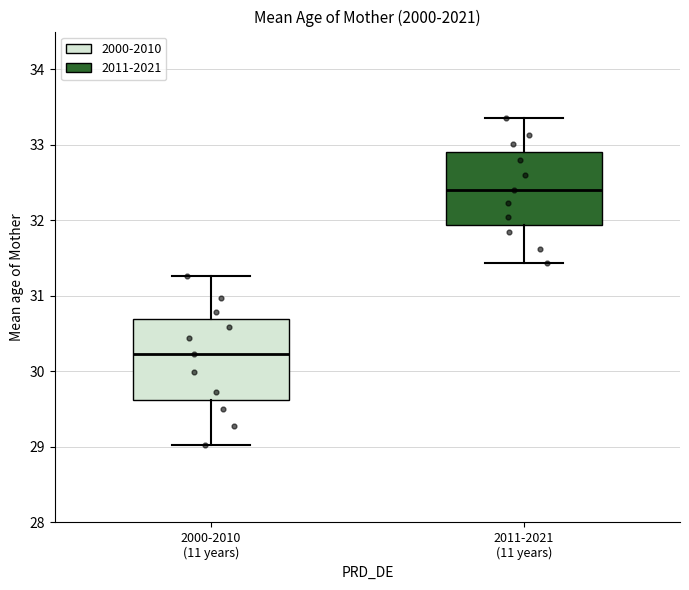

Where does the median line of the box for 2011-2021 (11 years) sit on the y-axis? The values are not printed on the chart, so give them approximately, as read against the axis.

32.4